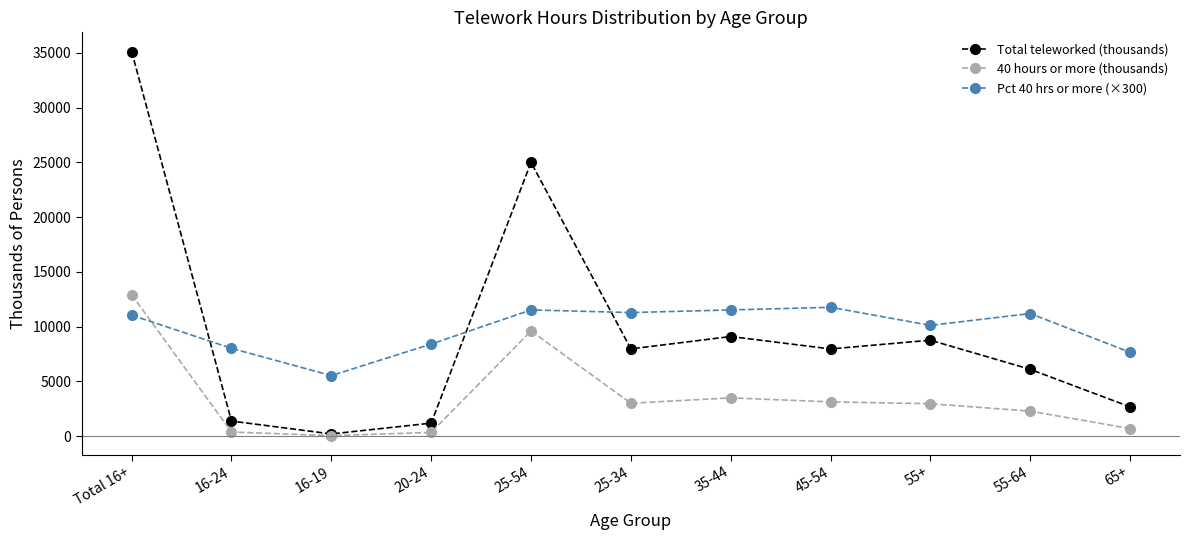

Where does the Total teleworked (thousands) series first go above 7956?

Total 16+